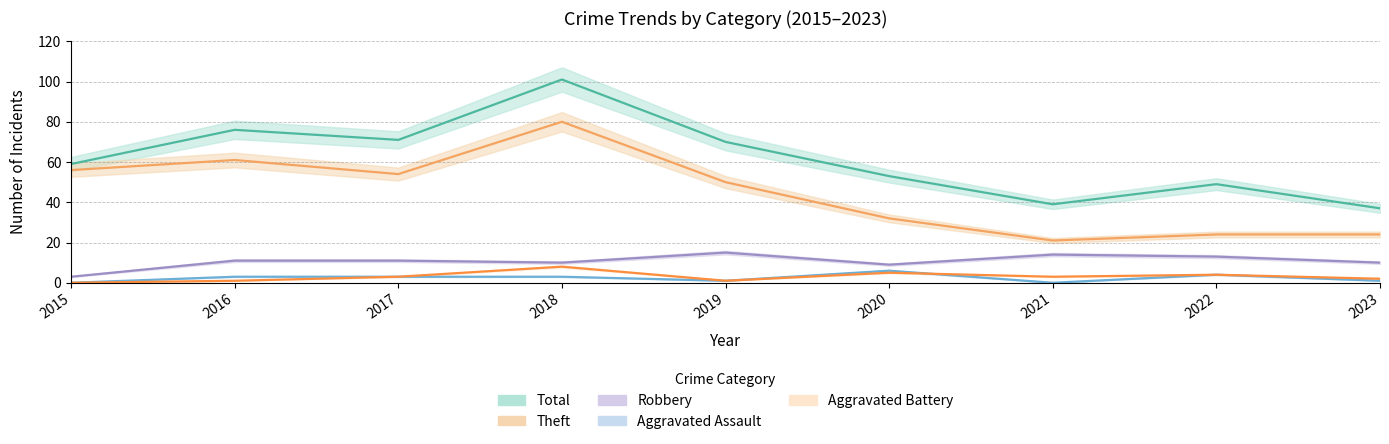

What are all the series names shown in the legend?

Robbery, Theft, Aggravated Assault, Aggravated Battery, Total